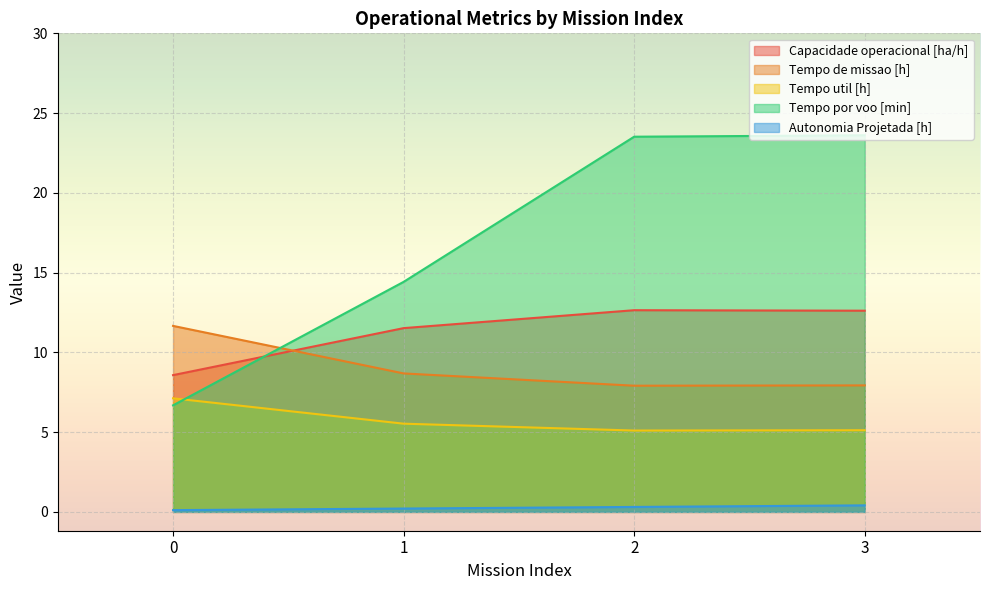

True or false: Tempo util [h] has more than 1 points higher than both neighbors.

False